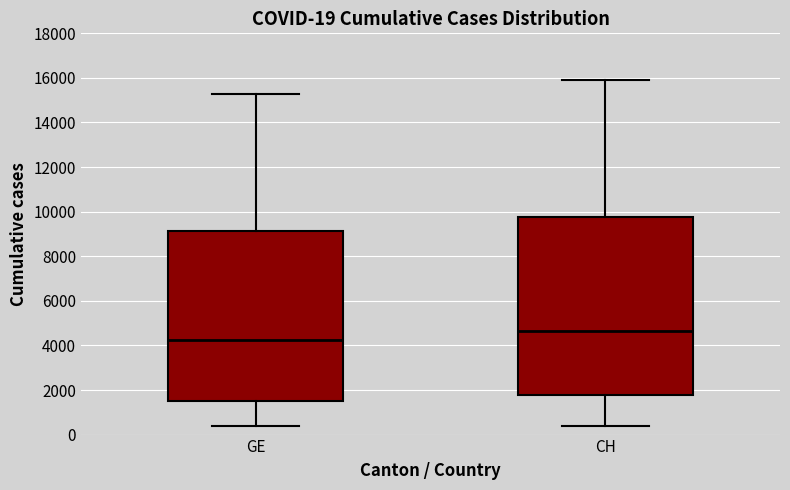

Which box's median line is the lowest?

GE